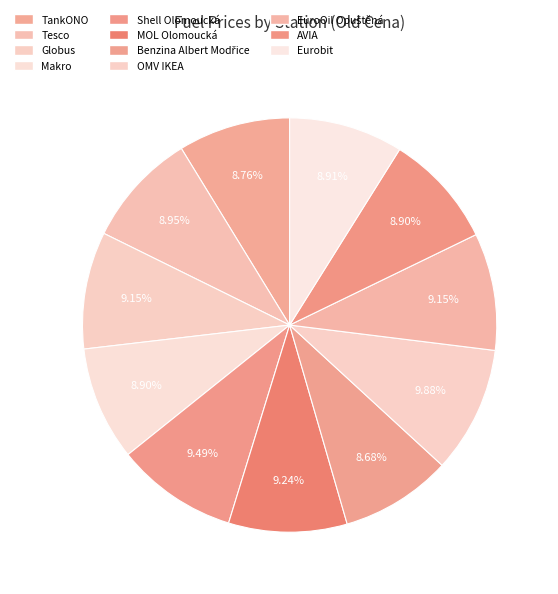

What is the change in value from MOL Olomoucká to Benzina Albert Modřice?

-2.3